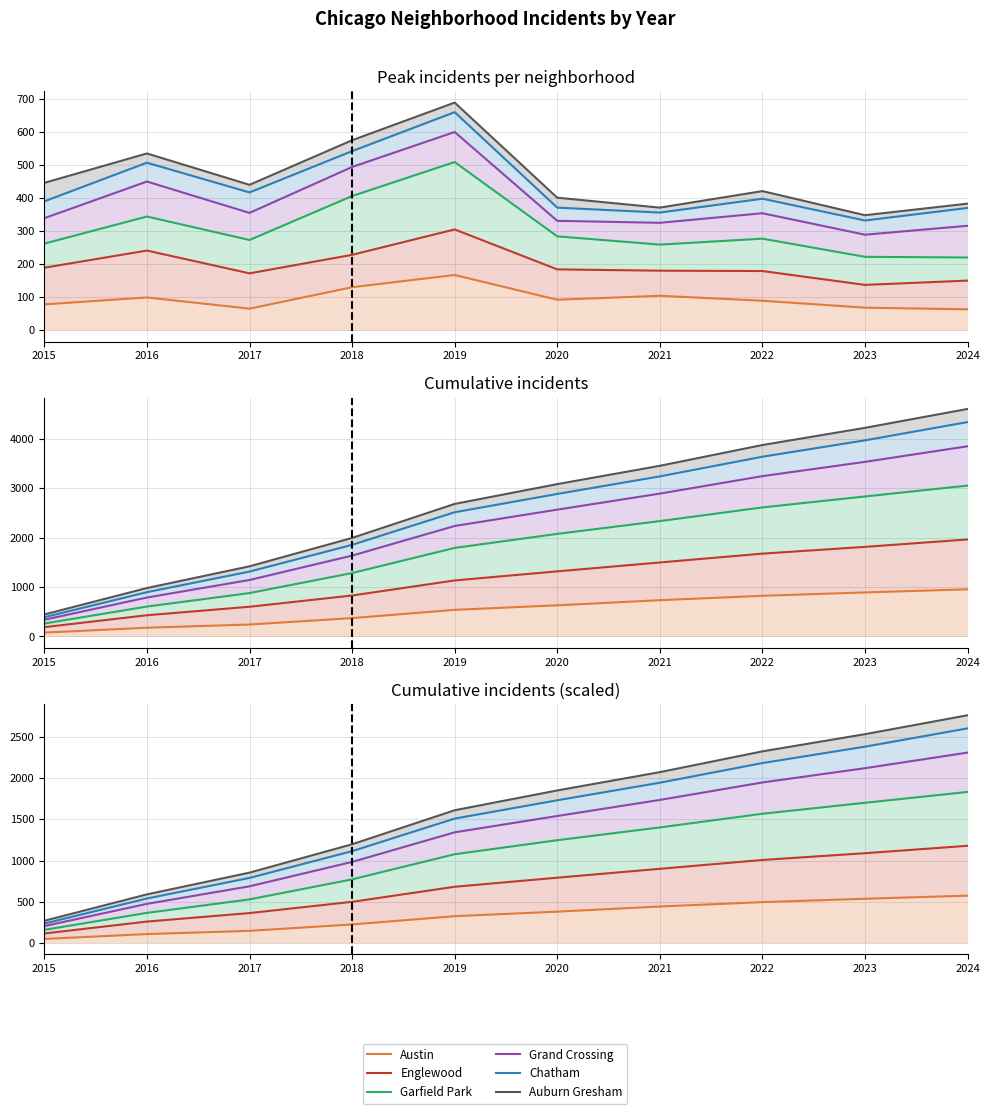

What is the value of the Austin point at the 8th from the left?

494.4